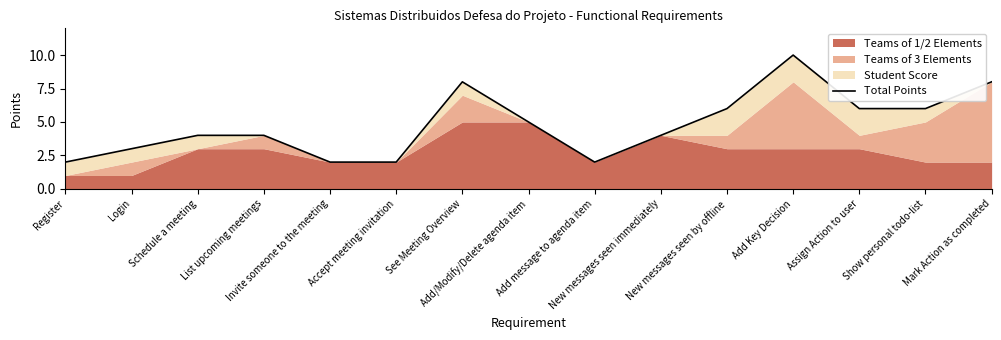

How many lines are shown in the chart?

1